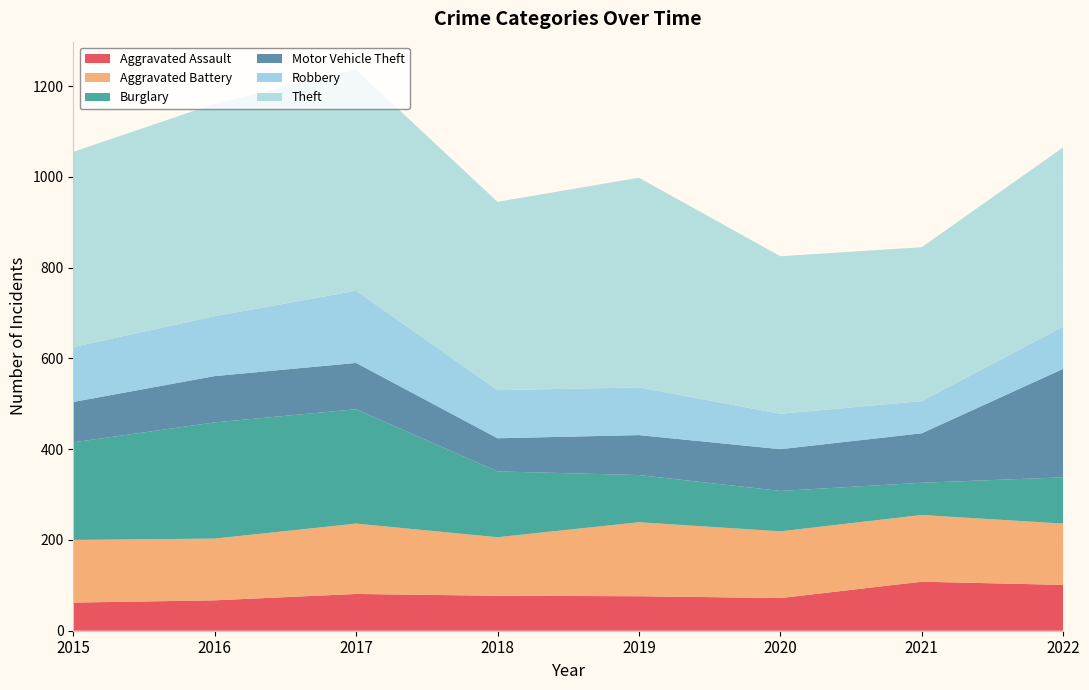

Reading right to left, extract all data points from this chart.

Aggravated Assault: 2022=101	2021=108	2020=72	2019=76	2018=77	2017=81	2016=67	2015=62
Aggravated Battery: 2022=135	2021=147	2020=147	2019=163	2018=129	2017=155	2016=136	2015=138
Burglary: 2022=102	2021=71	2020=89	2019=104	2018=145	2017=252	2016=256	2015=215
Motor Vehicle Theft: 2022=239	2021=109	2020=92	2019=88	2018=73	2017=102	2016=102	2015=89
Robbery: 2022=93	2021=71	2020=78	2019=105	2018=106	2017=159	2016=132	2015=121
Theft: 2022=395	2021=339	2020=347	2019=462	2018=415	2017=487	2016=468	2015=430